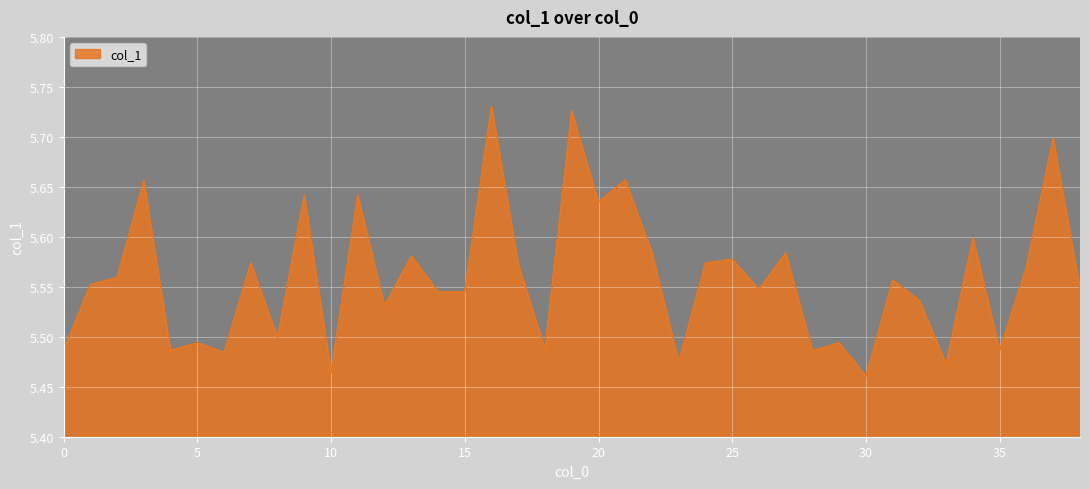

What is the difference between the maximum and minimum values?

0.3